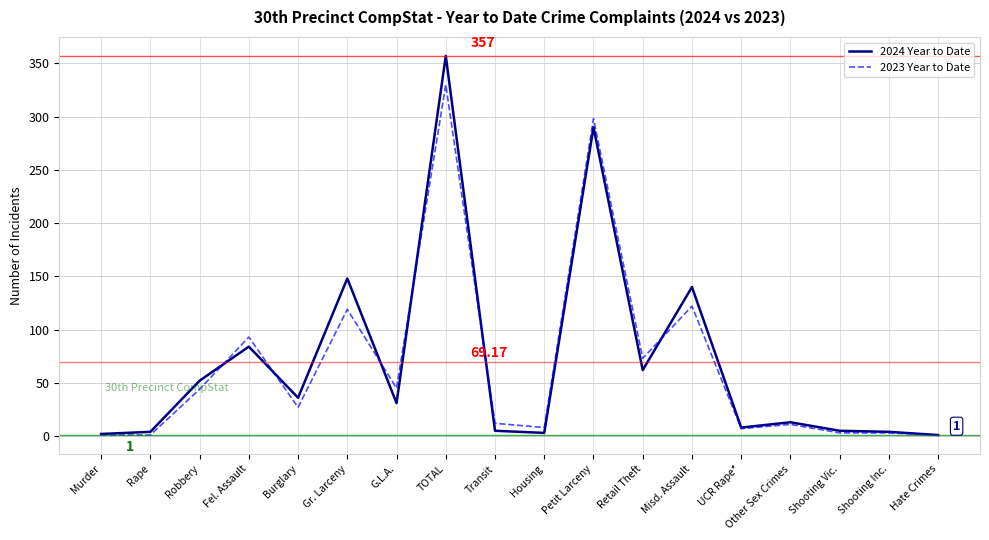

Where is 2024 Year to Date nearest to the value 179?

Gr. Larceny